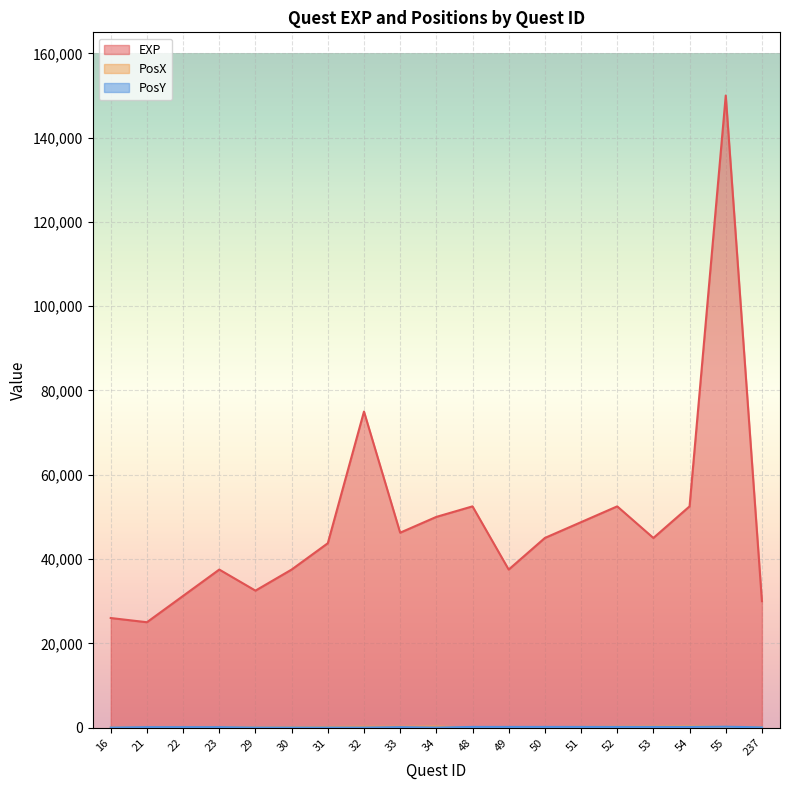

What is the sum of the PosX values at 30 and 32?

300